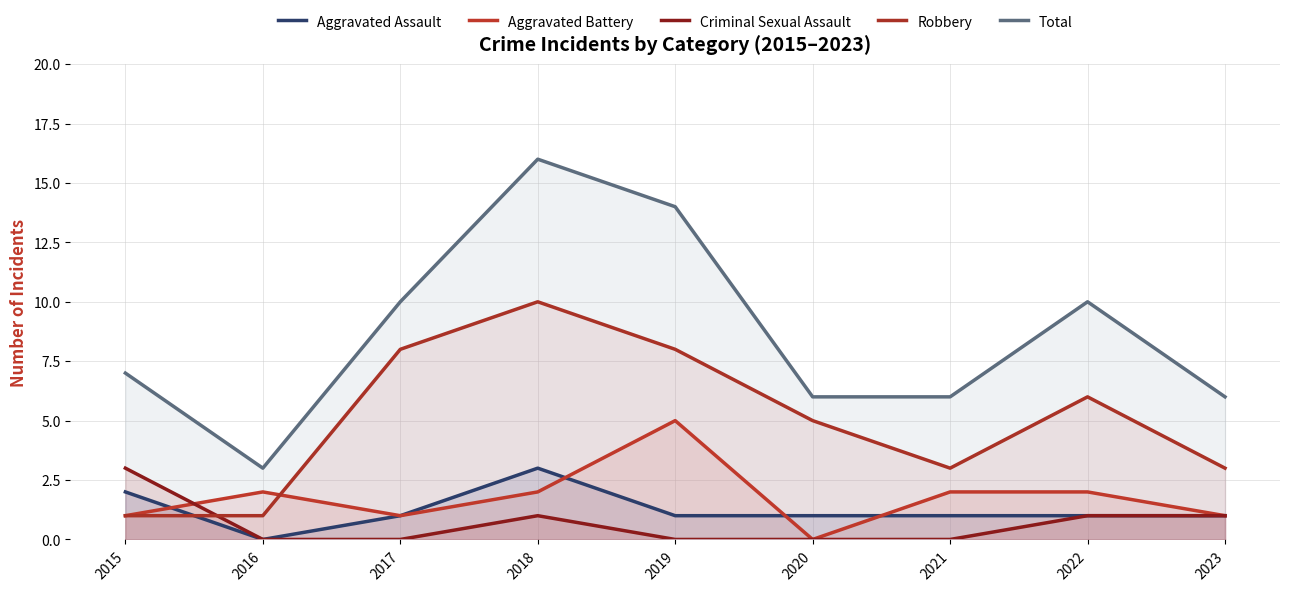

Reading left to right, what are all the values shown in this chart?

Aggravated Assault: 2	0	1	3	1	1	1	1	1
Aggravated Battery: 1	2	1	2	5	0	2	2	1
Criminal Sexual Assault: 3	0	0	1	0	0	0	1	1
Robbery: 1	1	8	10	8	5	3	6	3
Total: 7	3	10	16	14	6	6	10	6